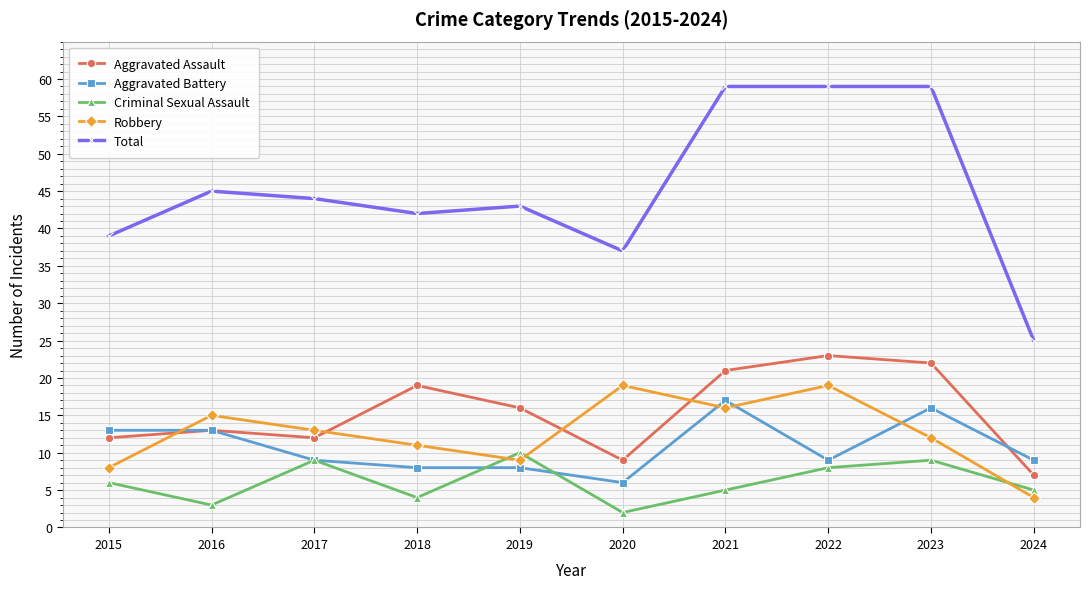

How many distinct data groups are displayed?

5